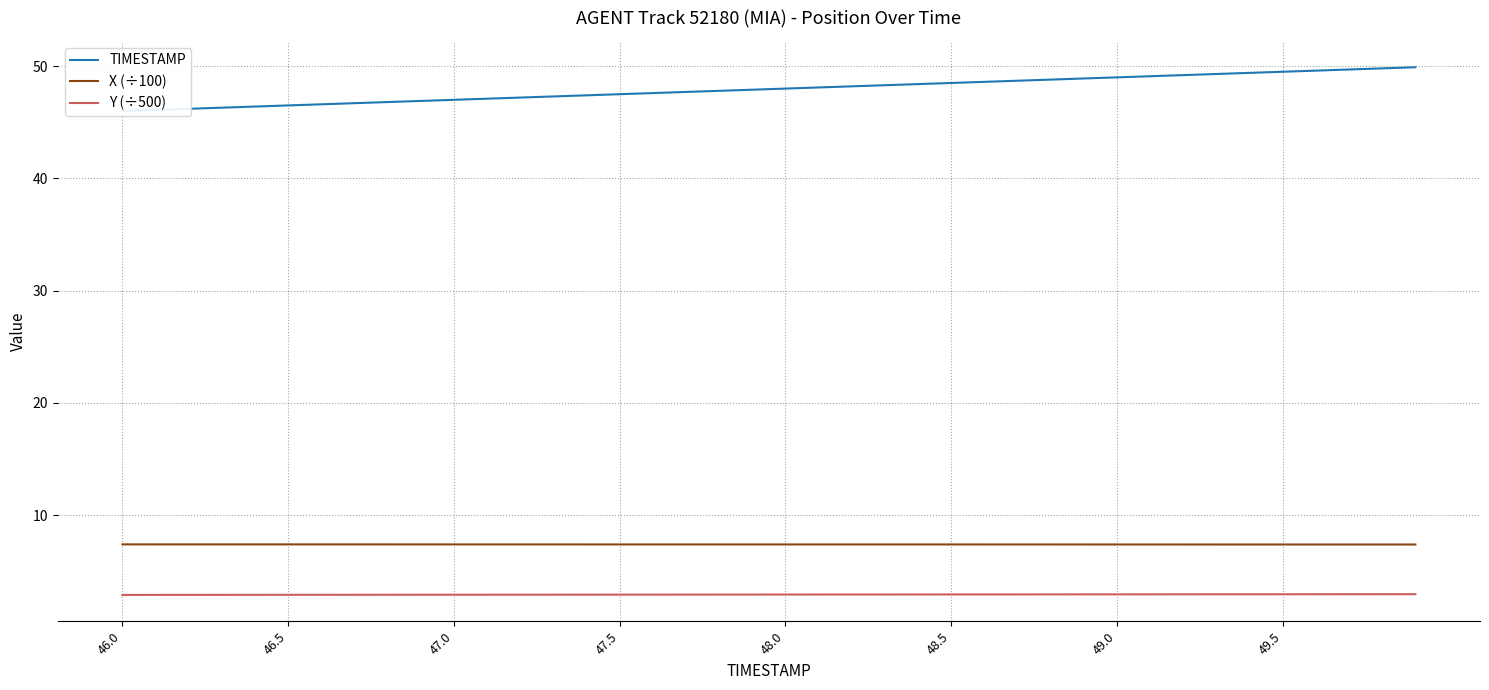

Does the chart display data point markers on the line(s)?

No